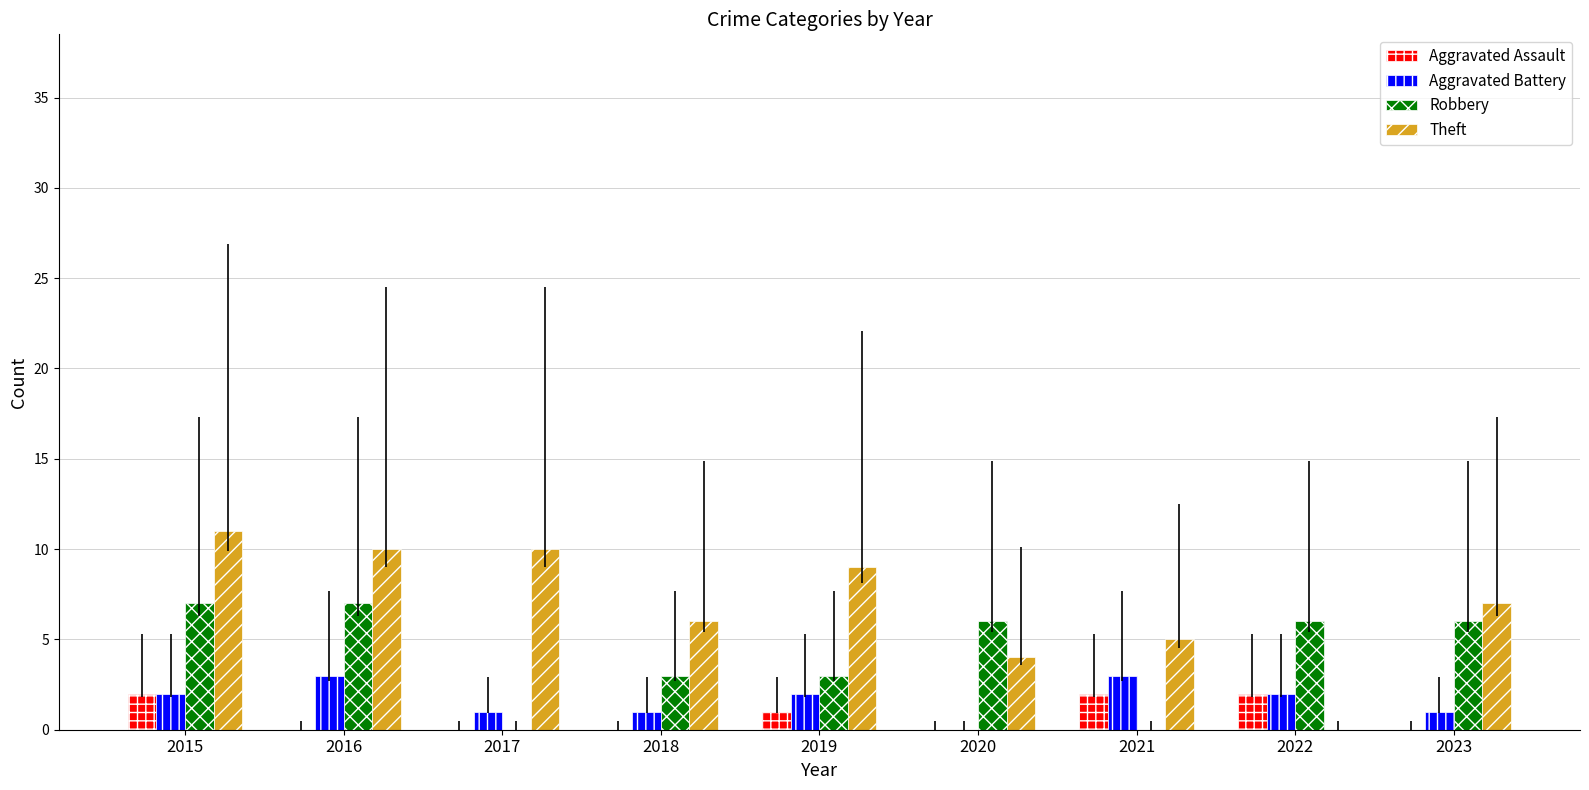

What is the total value across all series at 2021?

10